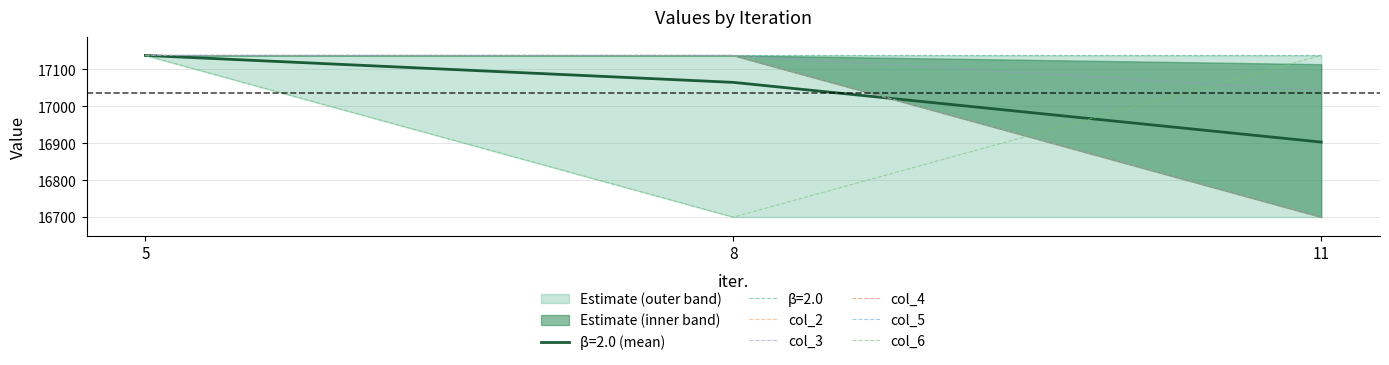

Is it true that col_2 equals 22666 at 11?

False